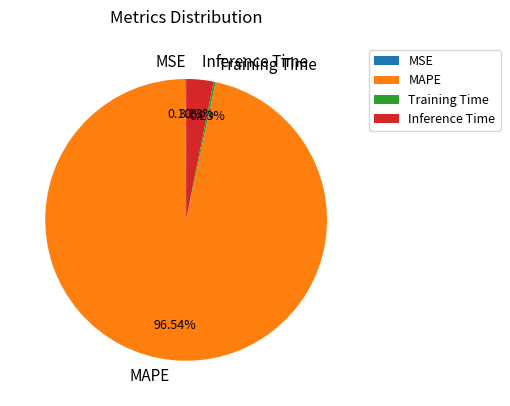

Is there a majority slice in this chart?

Yes